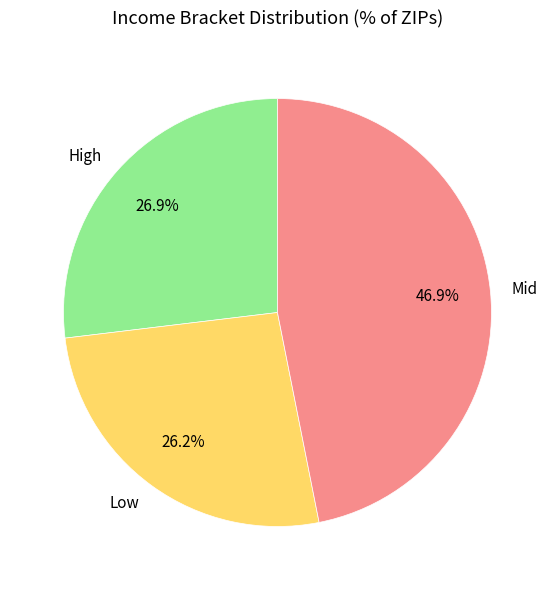

Is there any slice that represents more than half of the pie?

No